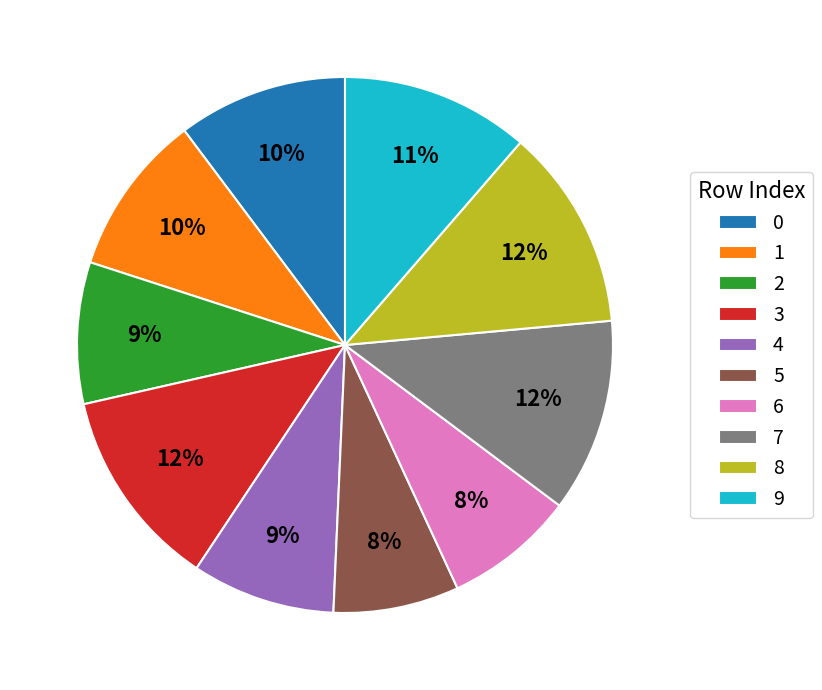

Combined, do 5 and 6 account for over 50%?

No